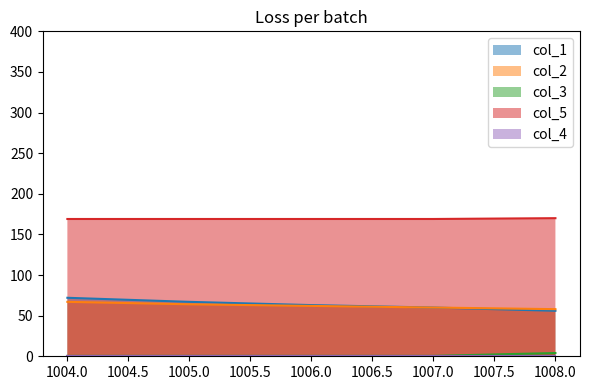

The value of col_5 at 1008.0 is 170.0. True or false?

True